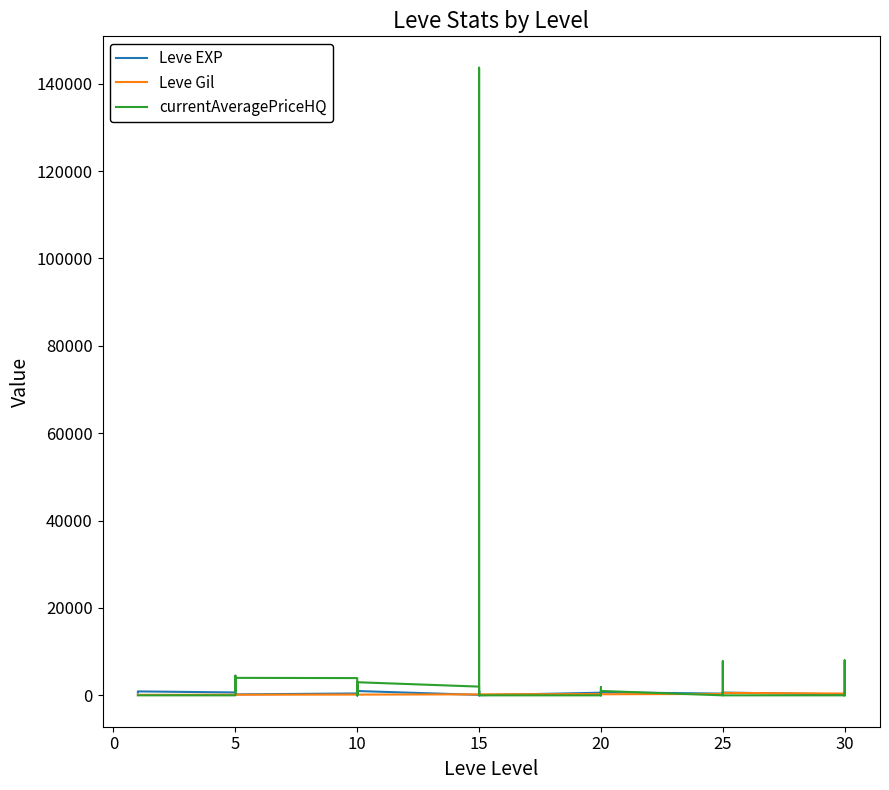

In Leve Gil, how many points are lower than both neighbors (excluding endpoints)?

10